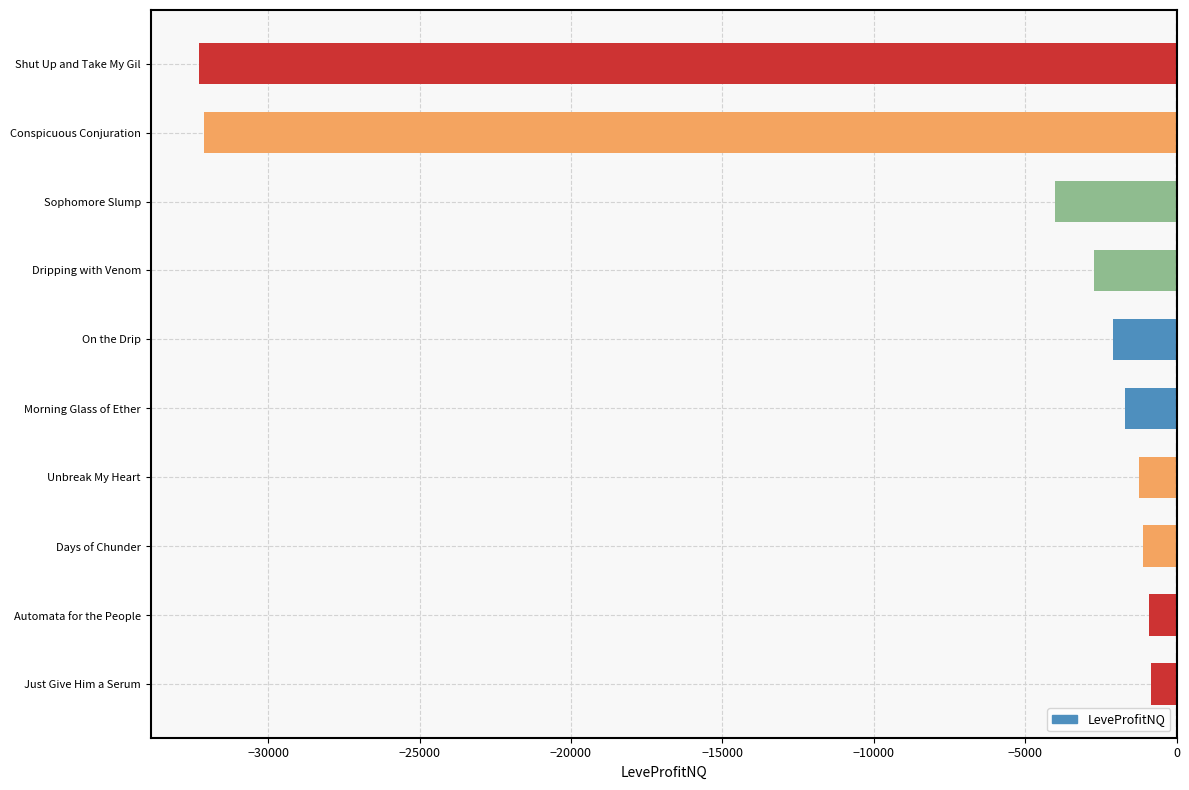

What is the change in value from Days of Chunder to Dripping with Venom?

-1604.0